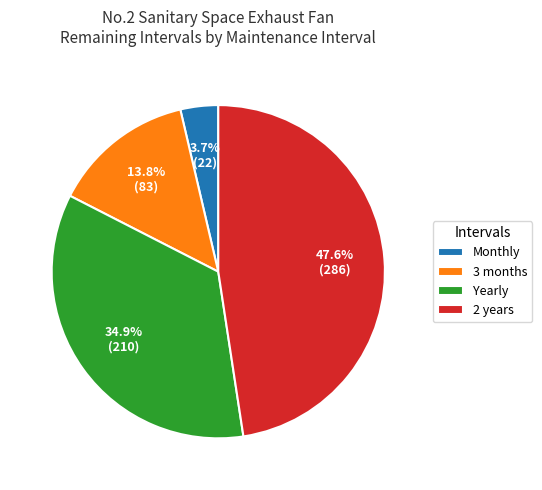

To the nearest percent, what is the difference between the largest and smallest slice percentages?

44%